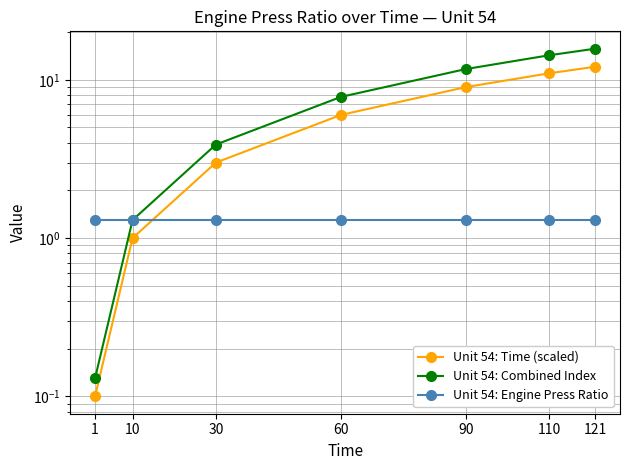

What is the spread (max minus min) of values at 90?

10.4